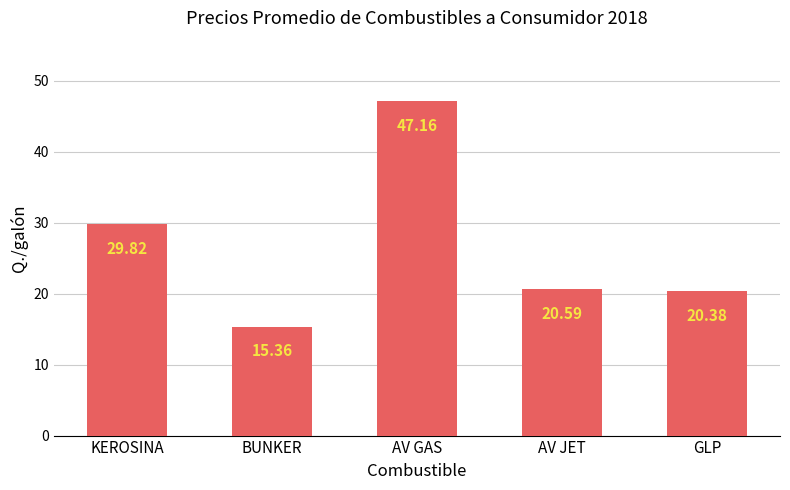

What is the change in value from BUNKER to GLP?

+5.0